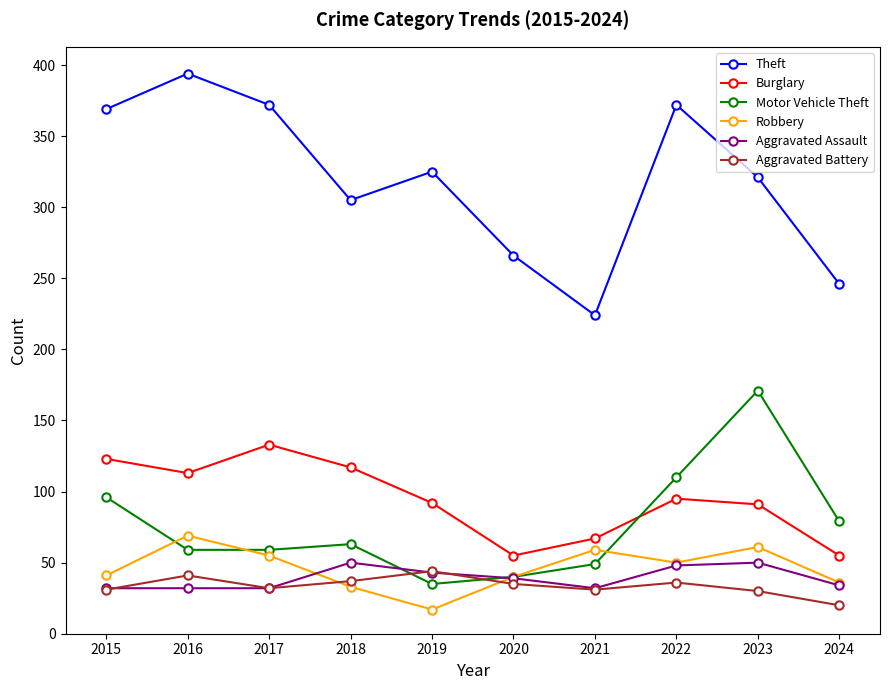

Where do Motor Vehicle Theft and Aggravated Assault first cross each other?

2018 and 2019